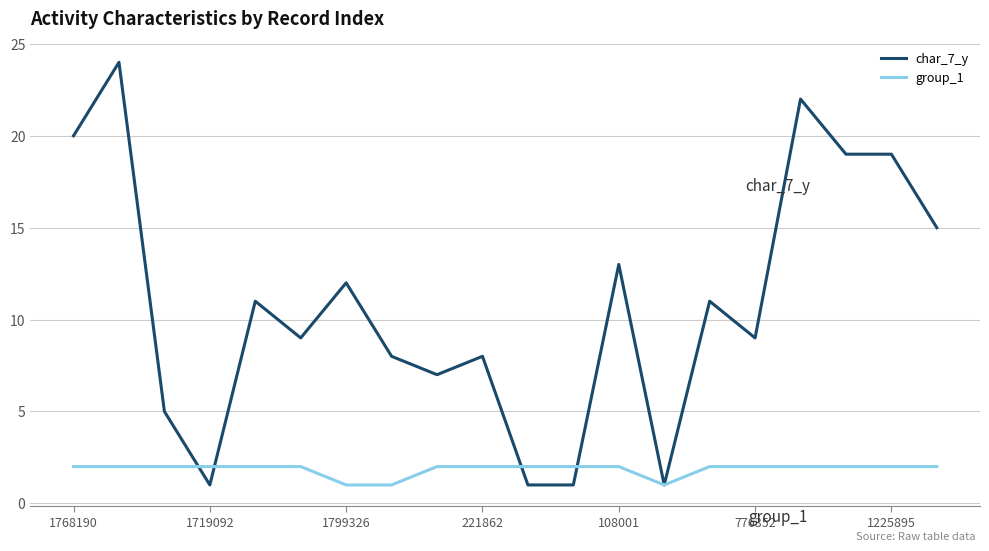

Which series has the largest total across all categories?

char_7_y